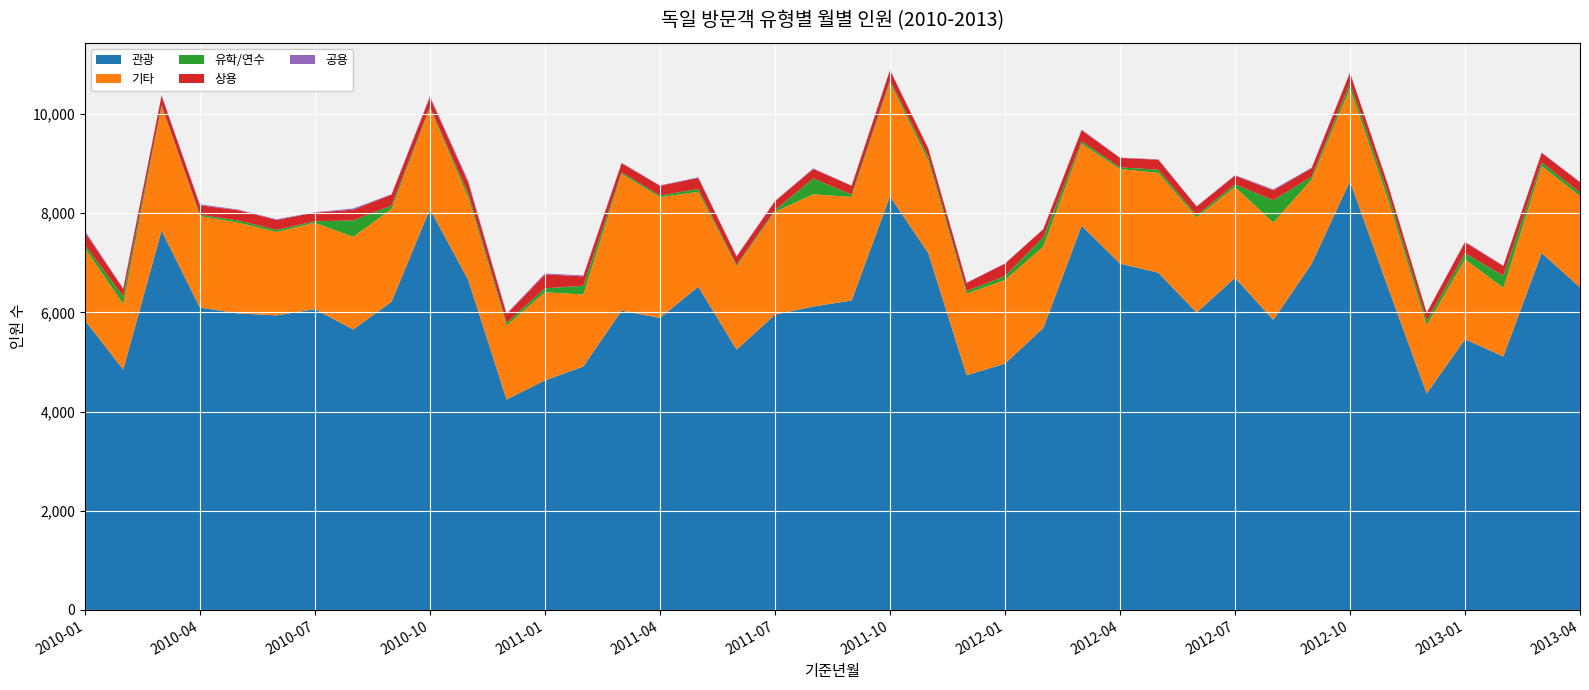

Reading left to right, extract all data points from this chart.

관광: 2010-01=5838	2010-02=4849	2010-03=7649	2010-04=6097	2010-05=5980	2010-06=5939	2010-07=6065	2010-08=5655	2010-09=6217	2010-10=8083	2010-11=6652	2010-12=4243	2011-01=4629	2011-02=4908	2011-03=6036	2011-04=5887	2011-05=6518	2011-06=5248	2011-07=5955	2011-08=6118	2011-09=6240	2011-10=8339	2011-11=7195	2011-12=4733	2012-01=4967	2012-02=5686	2012-03=7747	2012-04=6984	2012-05=6799	2012-06=5996	2012-07=6697	2012-08=5847	2012-09=6981	2012-10=8647	2012-11=6485	2012-12=4364	2013-01=5457	2013-02=5111	2013-03=7197	2013-04=6503
상용: 2010-01=255	2010-02=157	2010-03=193	2010-04=191	2010-05=207	2010-06=199	2010-07=175	2010-08=217	2010-09=221	2010-10=202	2010-11=214	2010-12=176	2011-01=281	2011-02=192	2011-03=185	2011-04=197	2011-05=222	2011-06=171	2011-07=179	2011-08=192	2011-09=178	2011-10=206	2011-11=161	2011-12=162	2012-01=250	2012-02=160	2012-03=223	2012-04=191	2012-05=201	2012-06=176	2012-07=175	2012-08=199	2012-09=170	2012-10=205	2012-11=161	2012-12=154	2013-01=223	2013-02=193	2013-03=192	2013-04=204
유학/연수: 2010-01=68	2010-02=150	2010-03=29	2010-04=26	2010-05=45	2010-06=43	2010-07=30	2010-08=331	2010-09=69	2010-10=21	2010-11=86	2010-12=52	2011-01=80	2011-02=174	2011-03=31	2011-04=34	2011-05=60	2011-06=27	2011-07=32	2011-08=319	2011-09=46	2011-10=44	2011-11=82	2011-12=54	2012-01=79	2012-02=189	2012-03=49	2012-04=36	2012-05=62	2012-06=42	2012-07=55	2012-08=451	2012-09=58	2012-10=107	2012-11=131	2012-12=96	2013-01=122	2013-02=248	2013-03=75	2013-04=73
기타: 2010-01=1458	2010-02=1318	2010-03=2497	2010-04=1845	2010-05=1828	2010-06=1682	2010-07=1742	2010-08=1868	2010-09=1868	2010-10=2034	2010-11=1664	2010-12=1492	2011-01=1776	2011-02=1453	2011-03=2756	2011-04=2435	2011-05=1911	2011-06=1680	2011-07=2074	2011-08=2263	2011-09=2088	2011-10=2294	2011-11=1866	2011-12=1645	2012-01=1686	2012-02=1641	2012-03=1654	2012-04=1904	2012-05=2015	2012-06=1920	2012-07=1831	2012-08=1963	2012-09=1699	2012-10=1872	2012-11=1773	2012-12=1377	2013-01=1613	2013-02=1382	2013-03=1751	2013-04=1844
공용: 2010-01=24	2010-02=12	2010-03=10	2010-04=20	2010-05=13	2010-06=14	2010-07=6	2010-08=24	2010-09=7	2010-10=22	2010-11=35	2010-12=12	2011-01=19	2011-02=17	2011-03=7	2011-04=7	2011-05=12	2011-06=10	2011-07=7	2011-08=12	2011-09=3	2011-10=10	2011-11=5	2011-12=3	2012-01=5	2012-02=4	2012-03=14	2012-04=5	2012-05=10	2012-06=6	2012-07=9	2012-08=20	2012-09=10	2012-10=9	2012-11=10	2012-12=5	2013-01=9	2013-02=9	2013-03=8	2013-04=7